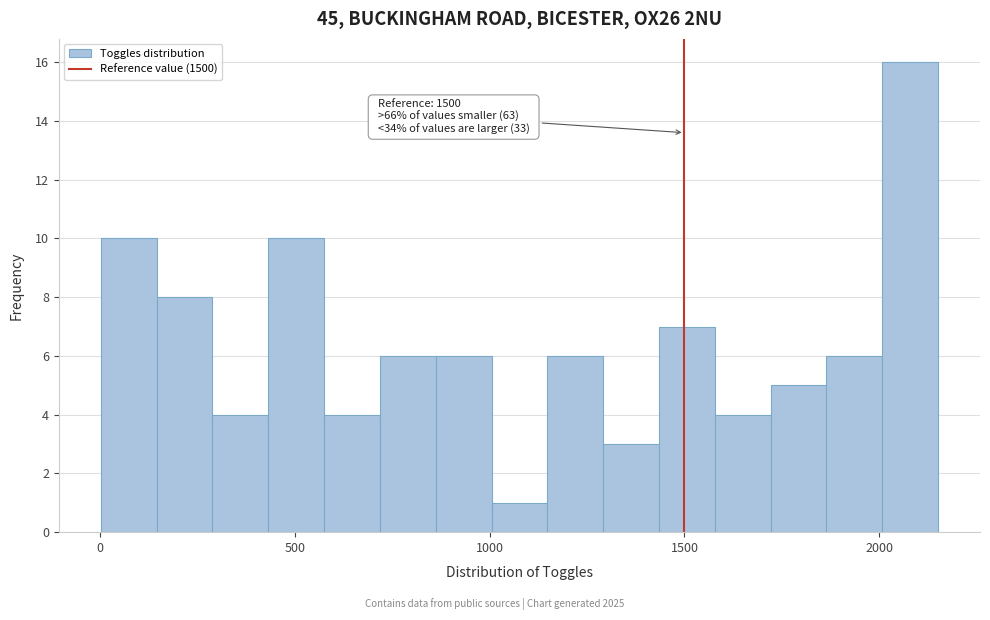

Read against the x-axis, roughly where is the centre of the tallest bar?

2100